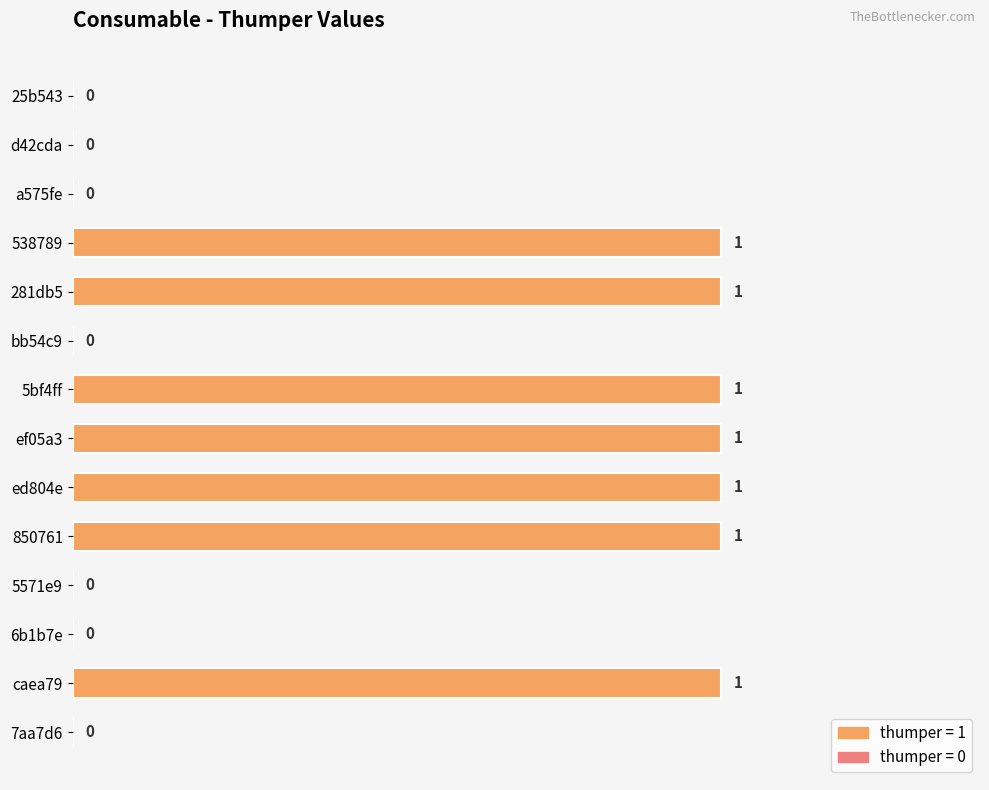

The chart shows a value of 0 at 5571e9. True or false?

True